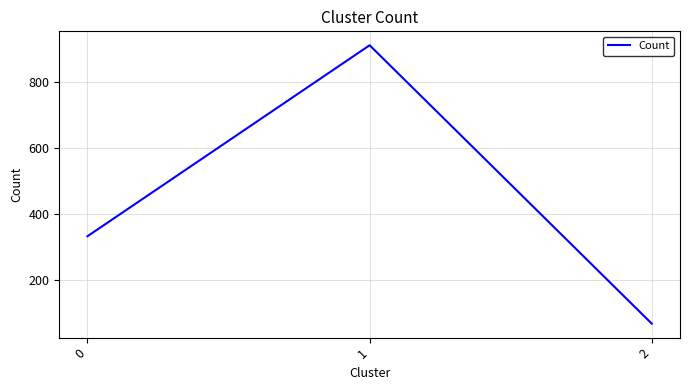

Rank the categories by value from highest to lowest.

1, 0, 2